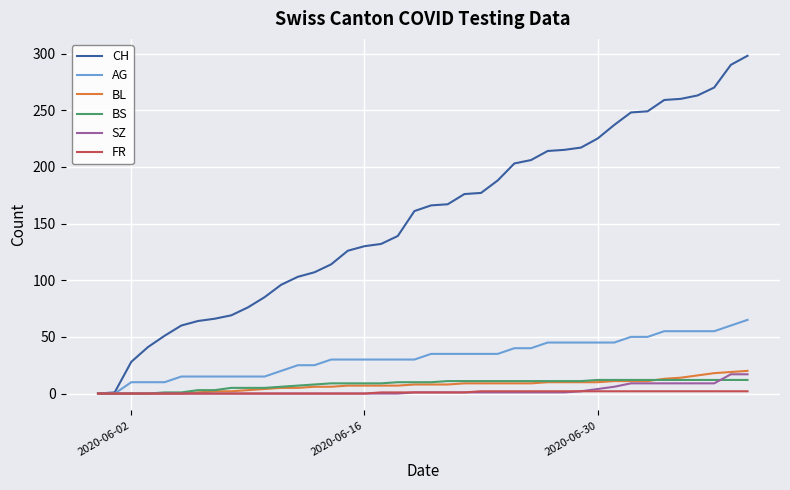

Which series has the largest total across all categories?

CH